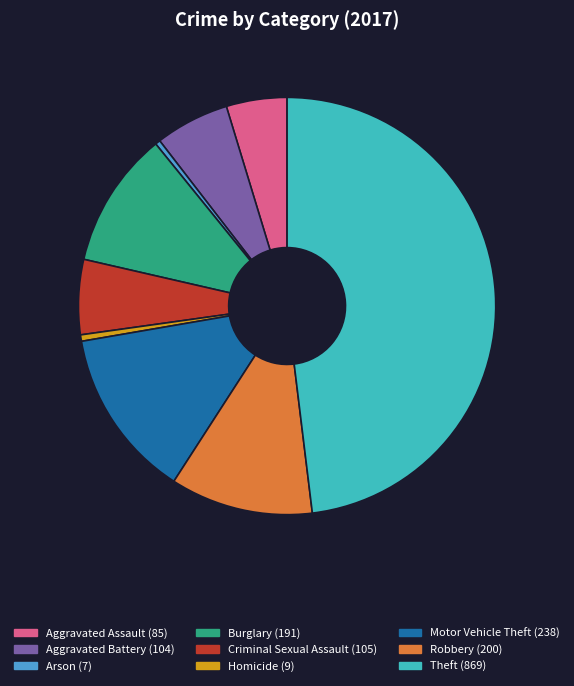

Which slice is the largest?

Theft